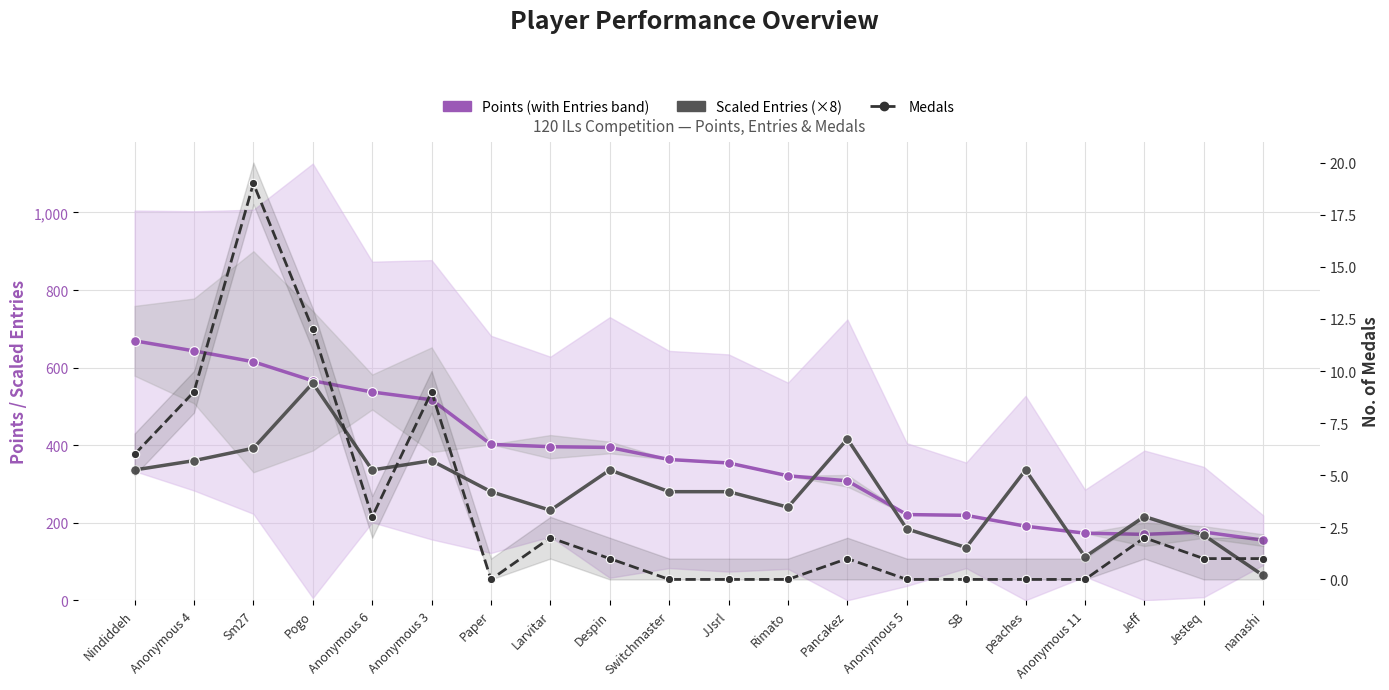

What is the spread (max minus min) of values at Larvitar?

394